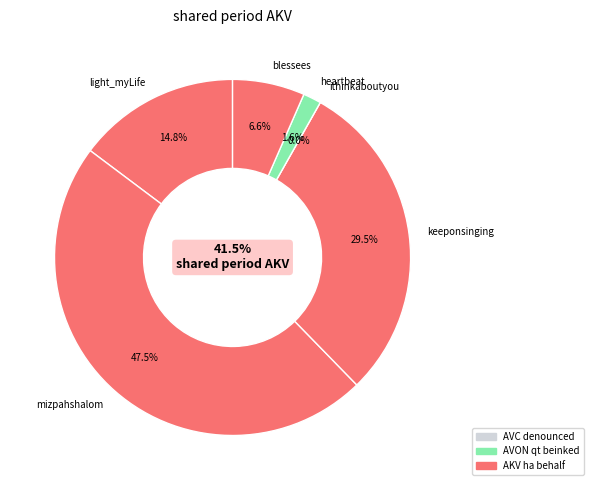

What percentage is the keeponsinging slice, to the nearest percent?

30%